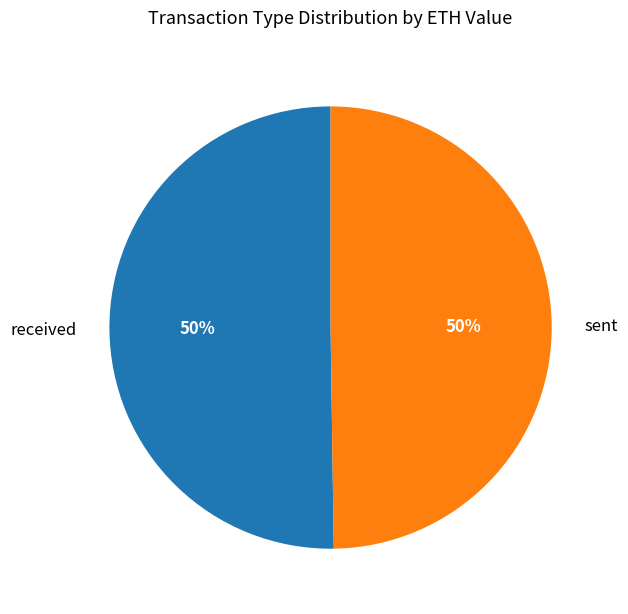

What is the ratio of the value at received to the value at sent?

1.0